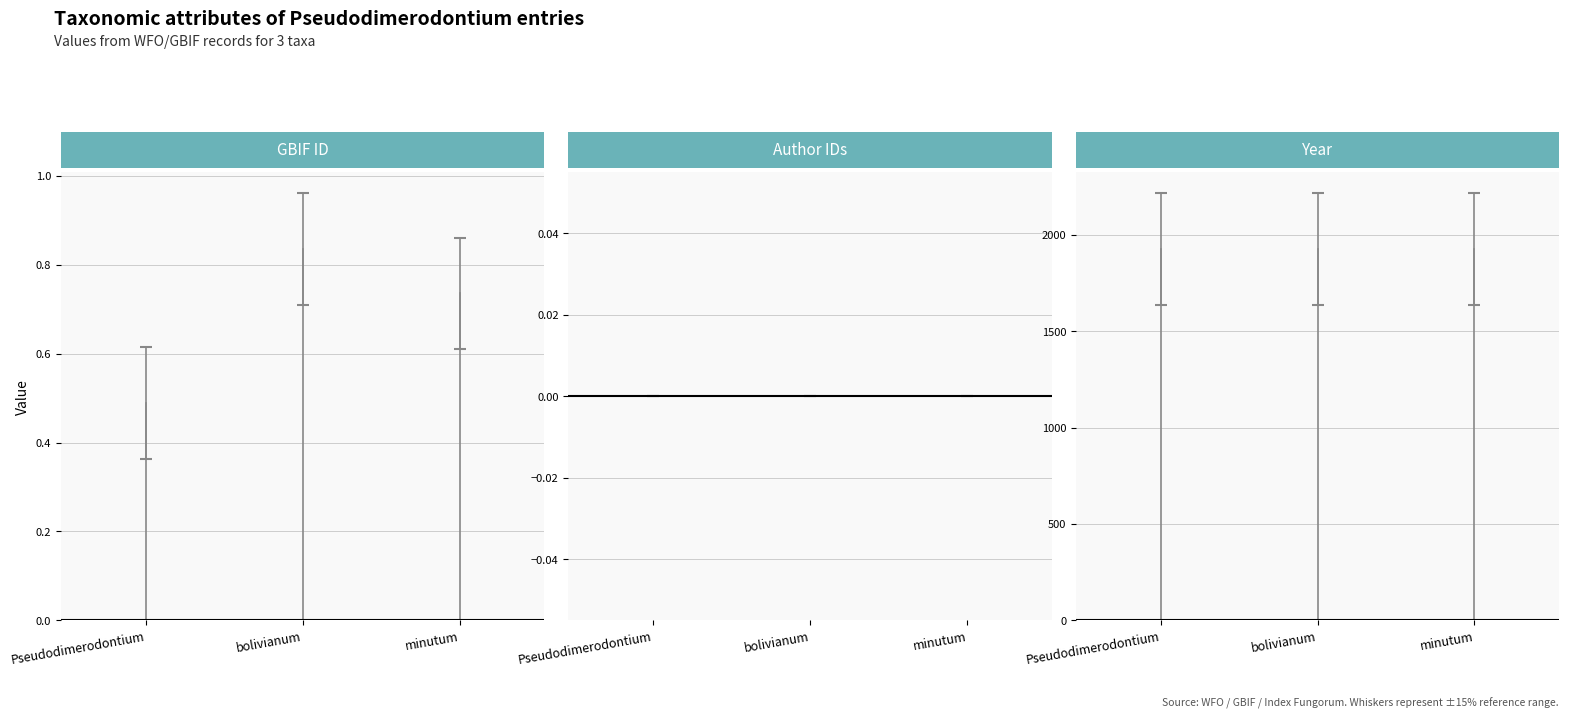

Rank the series by their maximum value, from highest to lowest.

gbif_id, year, author_ids